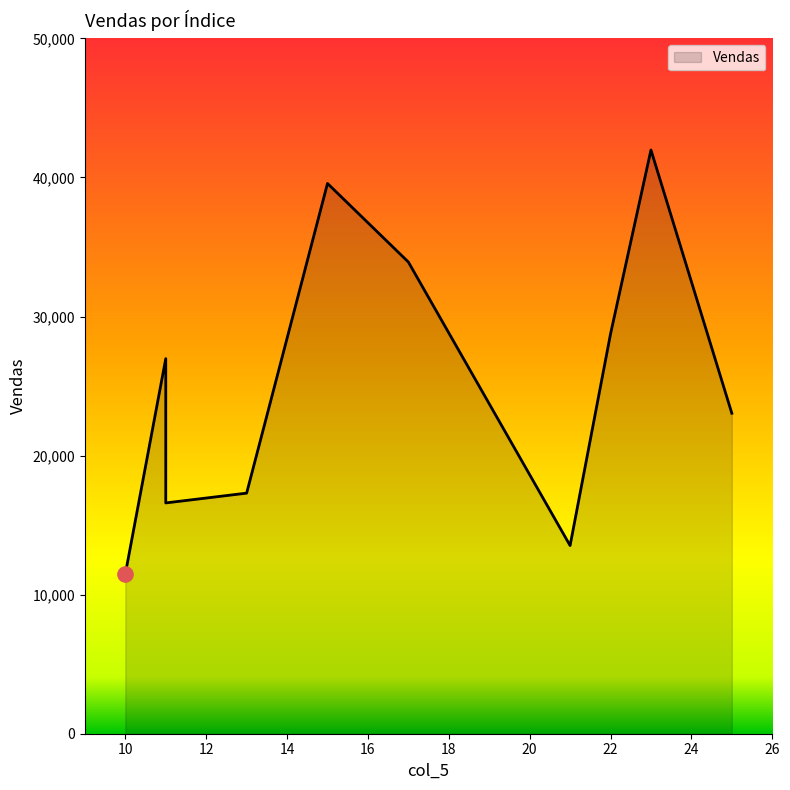

What is the change in value from 17 to 22?

-5172